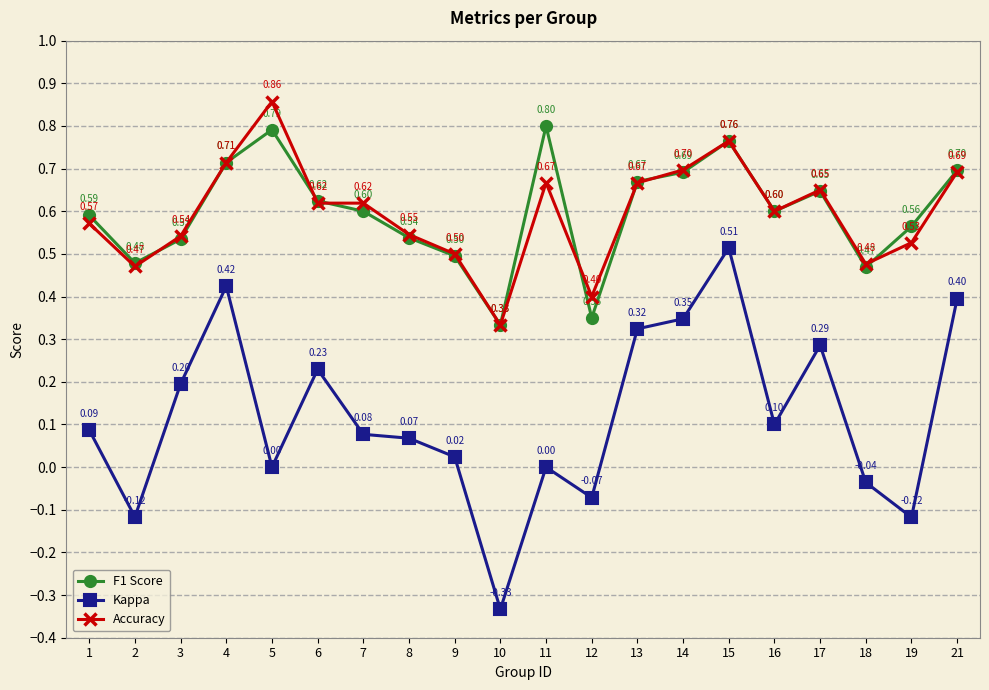

Rank the series at 14 from highest to lowest value.

Accuracy, F1 Score, Kappa